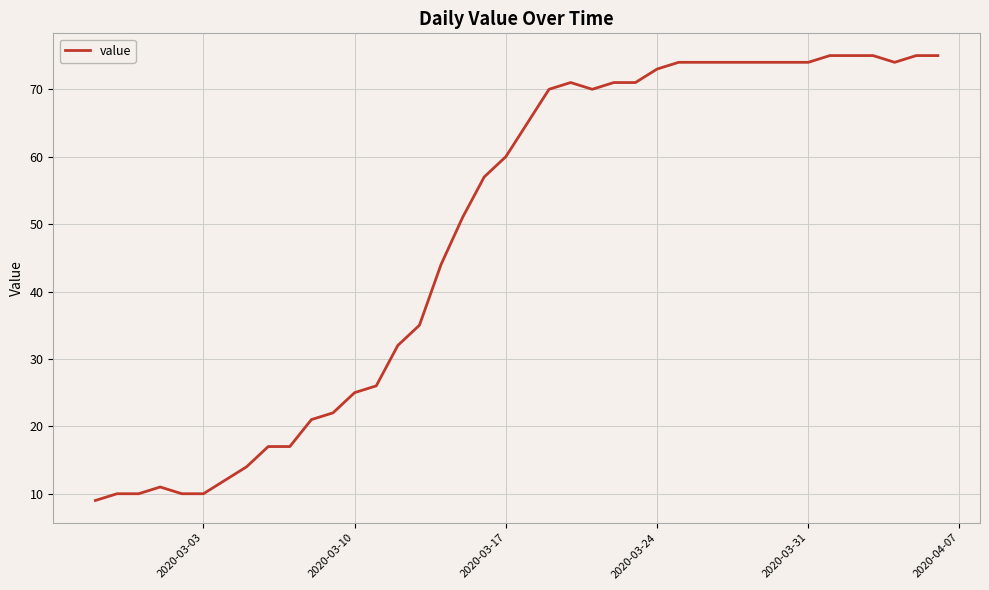

What is the difference between the maximum and minimum values?

66